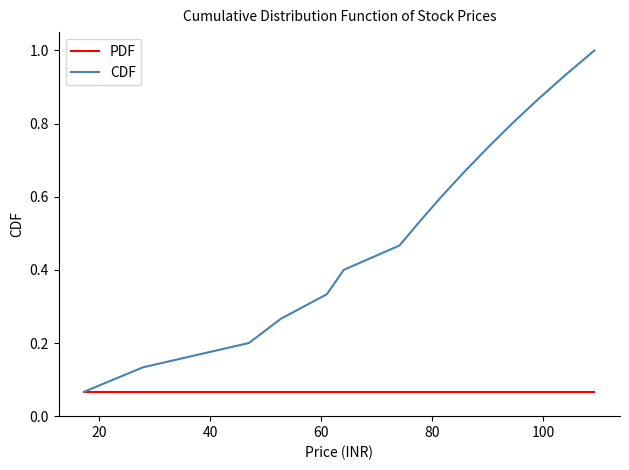

How many distinct data groups are displayed?

2